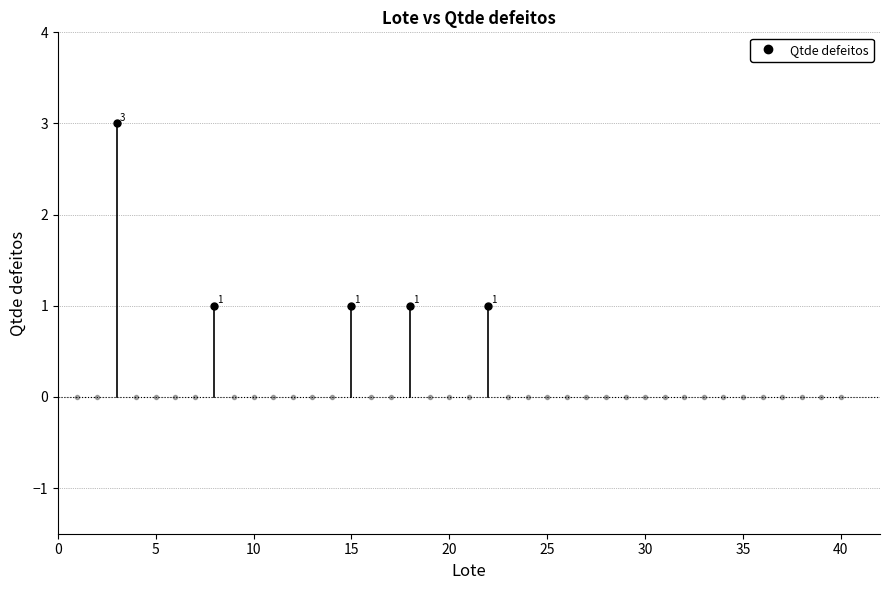

Reading left to right, what are all the values shown in this chart?

1=0	2=0	3=3	4=0	5=0	6=0	7=0	8=1	9=0	10=0	11=0	12=0	13=0	14=0	15=1	16=0	17=0	18=1	19=0	20=0	21=0	22=1	23=0	24=0	25=0	26=0	27=0	28=0	29=0	30=0	31=0	32=0	33=0	34=0	35=0	36=0	37=0	38=0	39=0	40=0